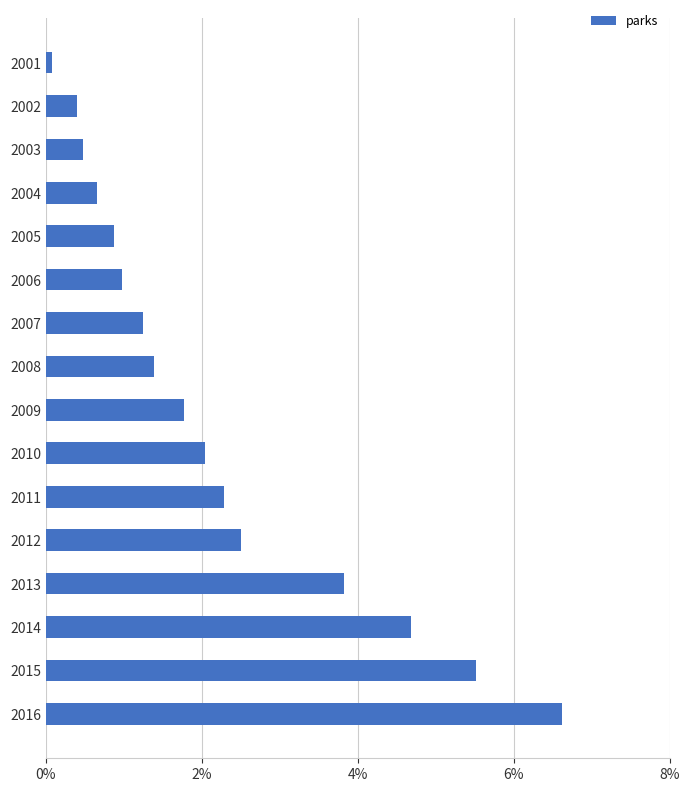

Rank the categories by value from highest to lowest.

2016, 2015, 2014, 2013, 2012, 2011, 2010, 2009, 2008, 2007, 2006, 2005, 2004, 2003, 2002, 2001